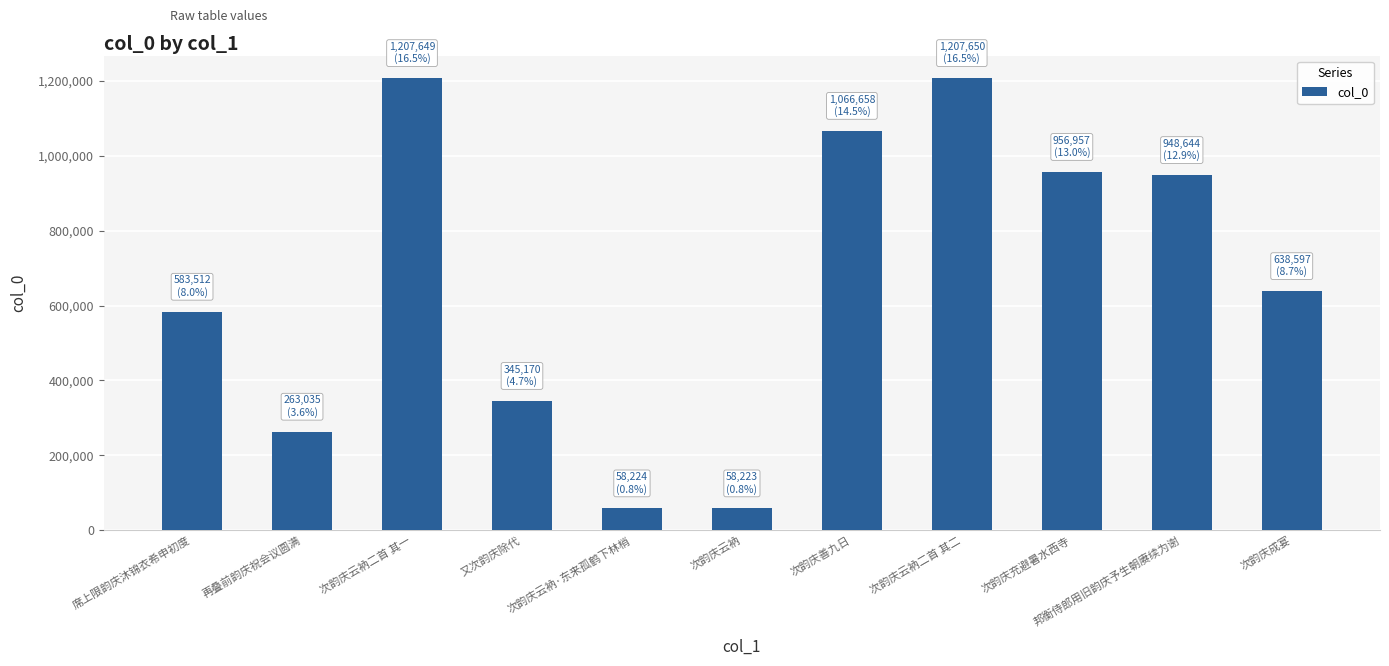

What is the difference between the second highest and second lowest values?

1149425